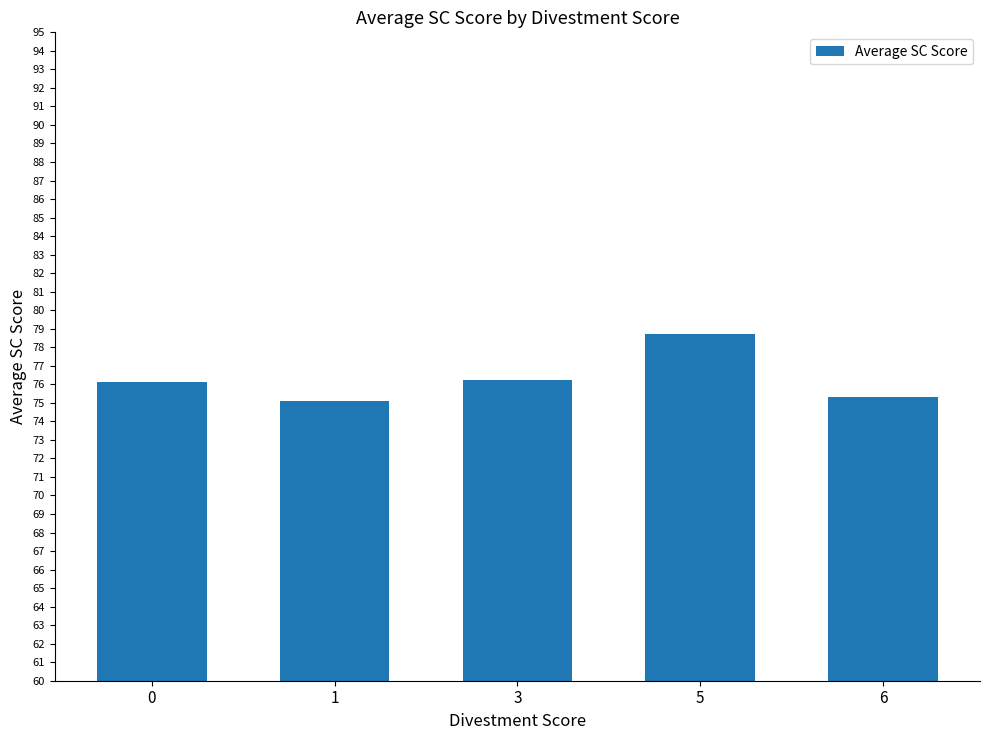

What is the difference between the values at 5 and 0?

2.6